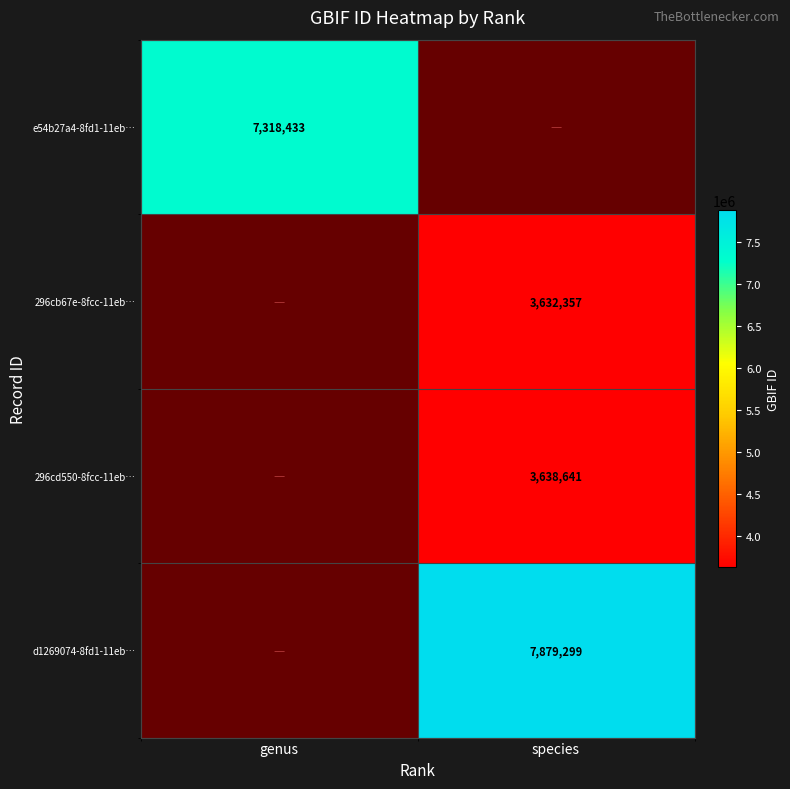

True or false: d1269074-8fd1-11eb… has a value of 13654337 at species.

False